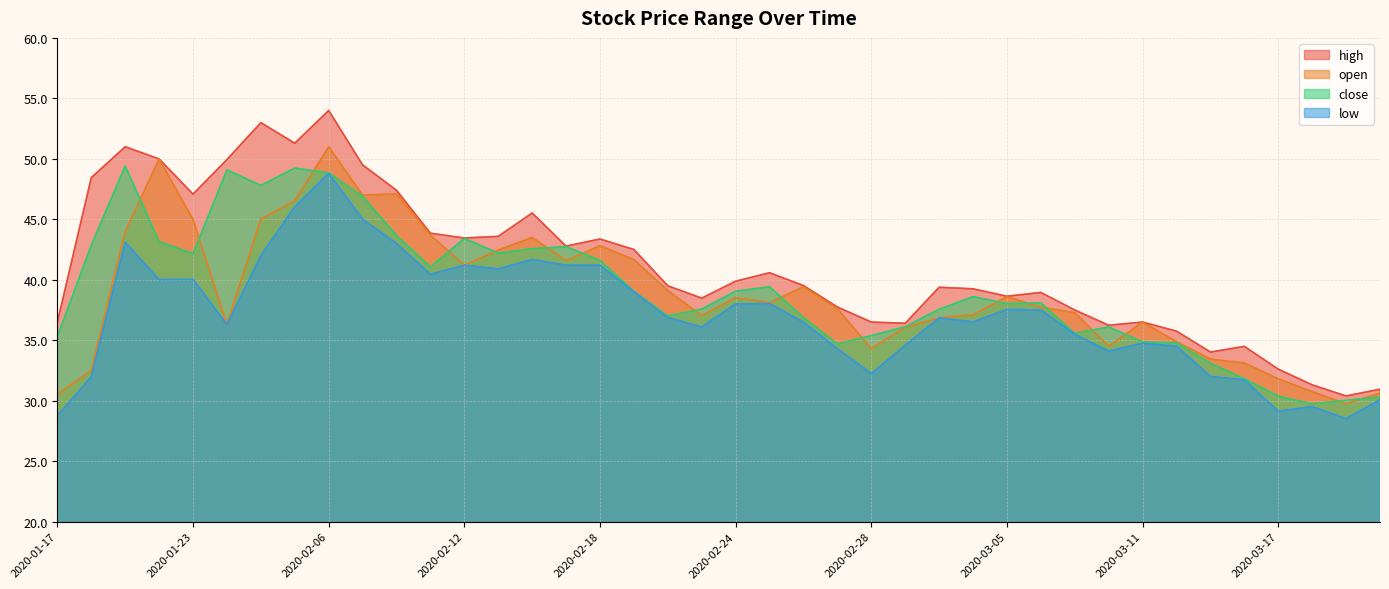

Which has a higher value, 2020-01-17 or 2020-02-19?

2020-02-19